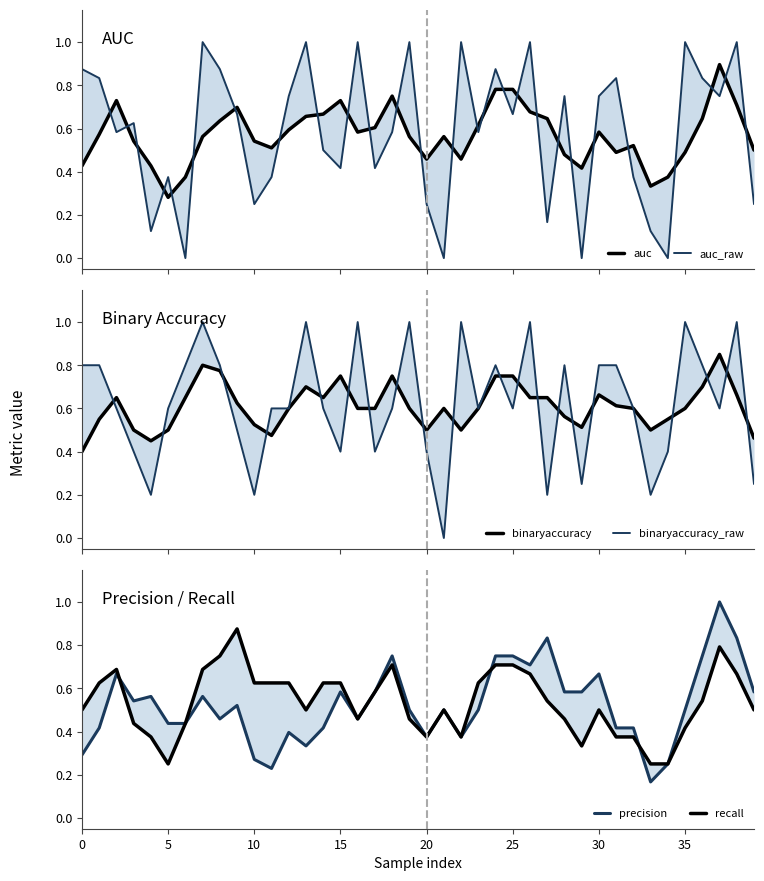

List the series in order of their peak value, lowest first.

binaryaccuracy, recall, auc, auc_raw, binaryaccuracy_raw, precision